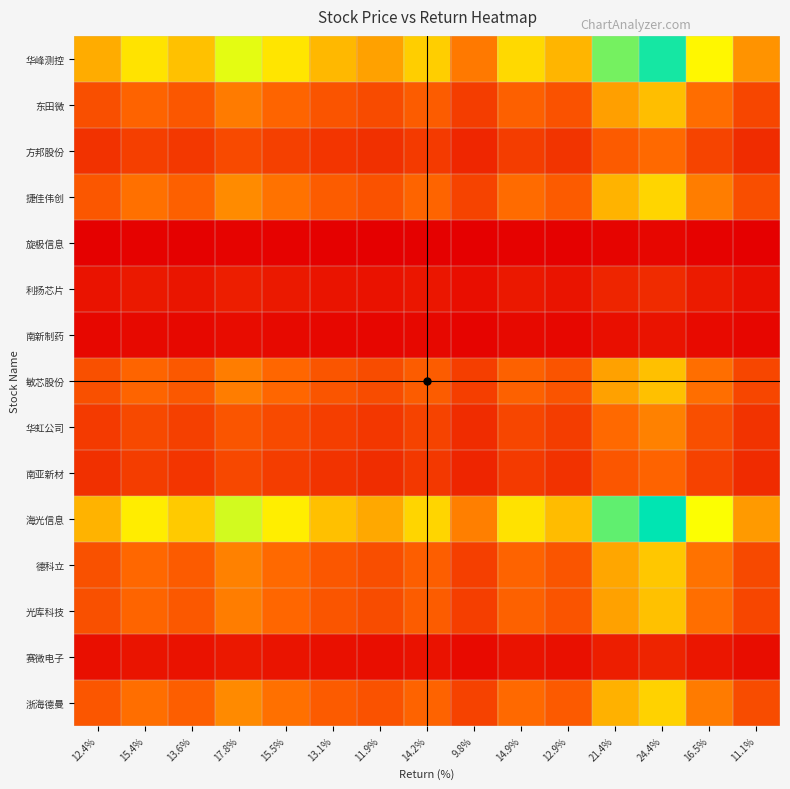

Which category has the lowest value across all series?

9.8%